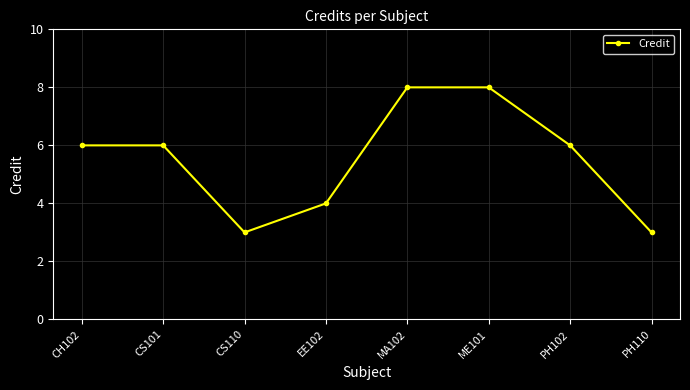

What is the minimum value shown in the chart?

3